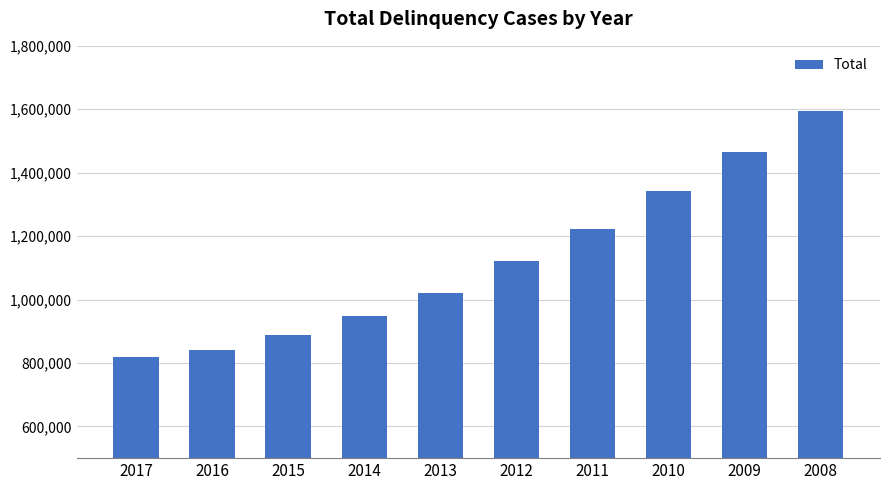

Rank the categories by value from highest to lowest.

2008, 2009, 2010, 2011, 2012, 2013, 2014, 2015, 2016, 2017